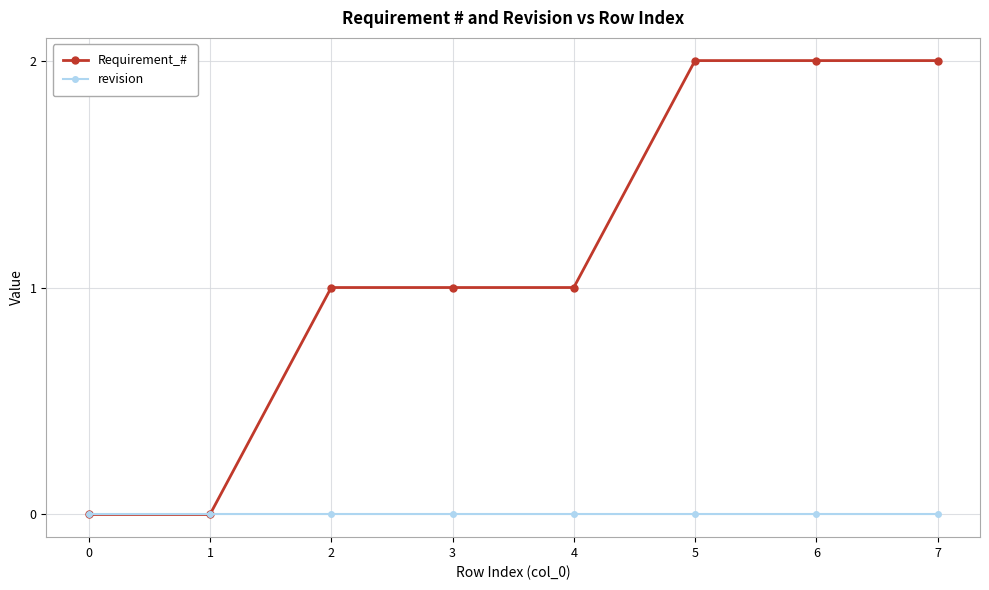

Which series has the largest total across all categories?

Requirement_#